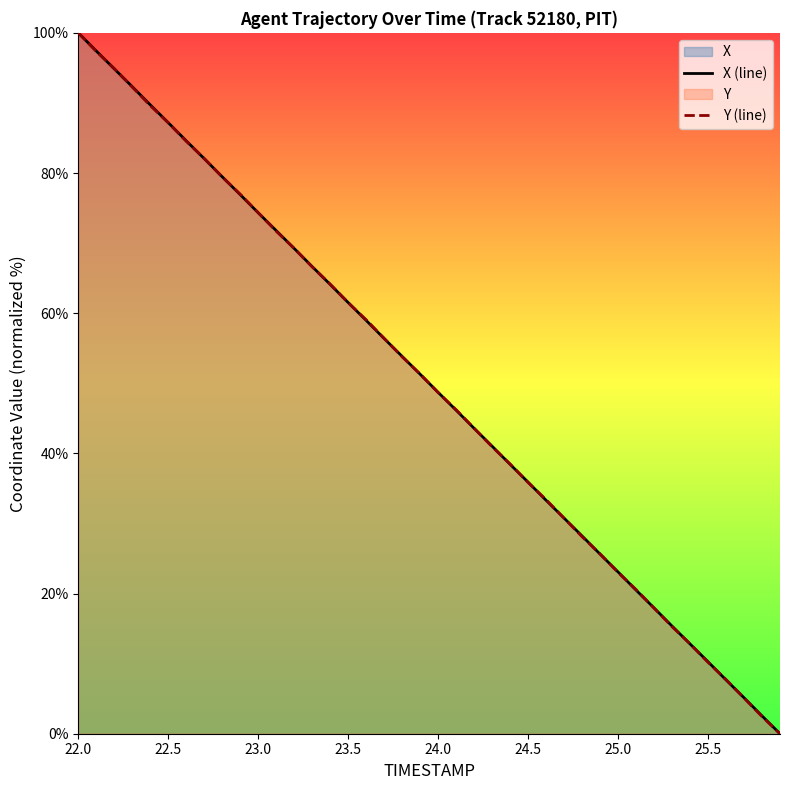

At which category does the chart reach its peak across all series?

22.0